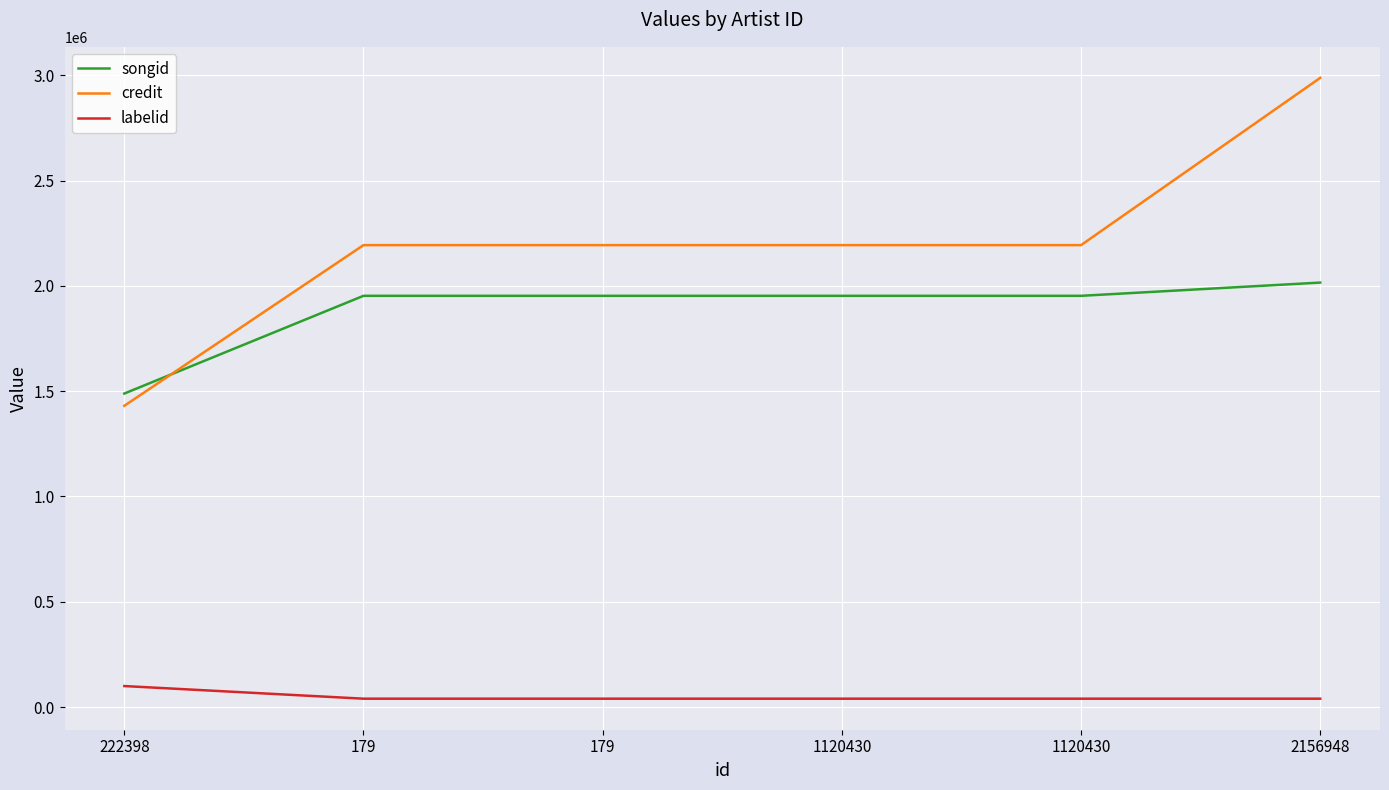

Which category has the highest value in the labelid series?

222398